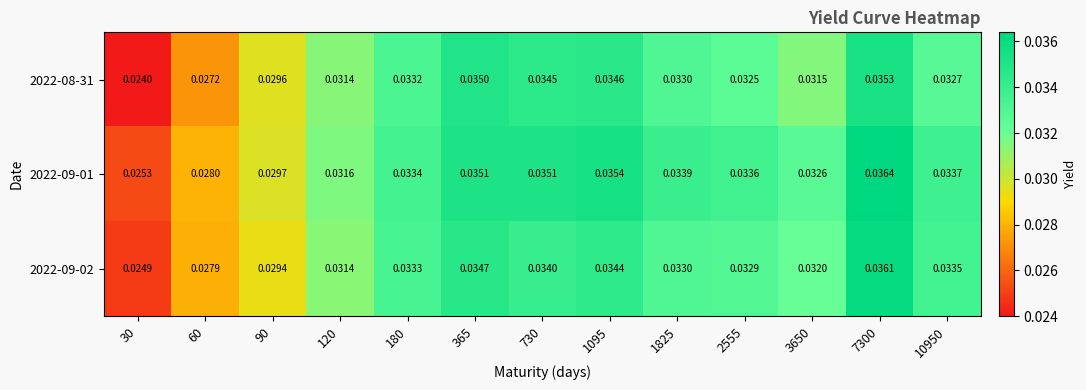

Rank the series by their average value, from lowest to highest.

2022-08-31, 2022-09-02, 2022-09-01